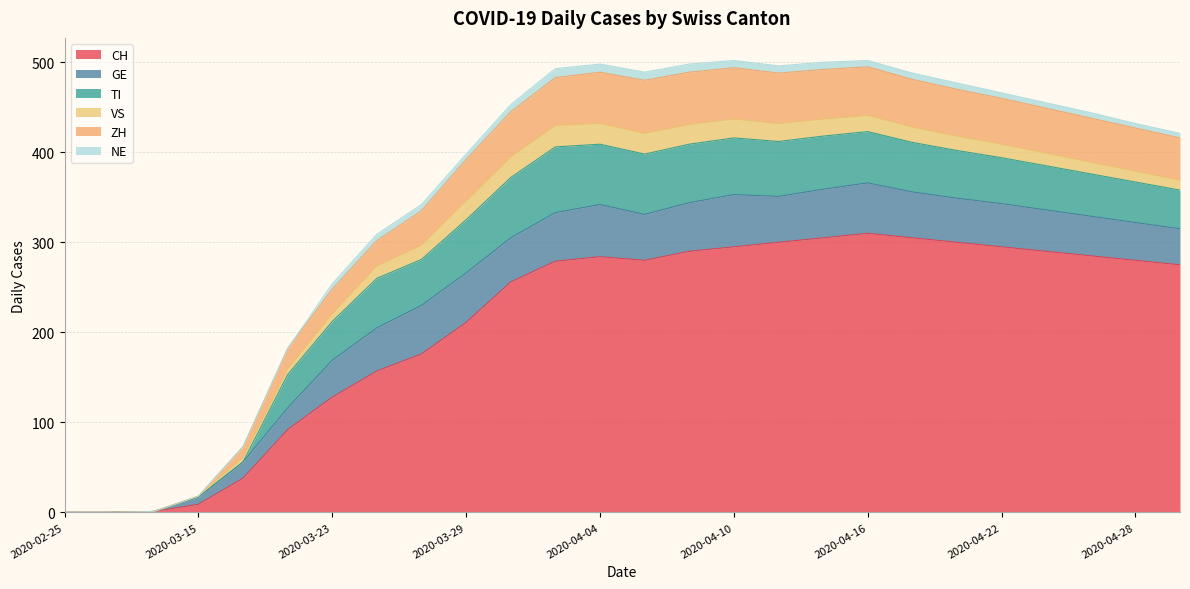

What is the label of the 25th point from the left?

2020-04-28